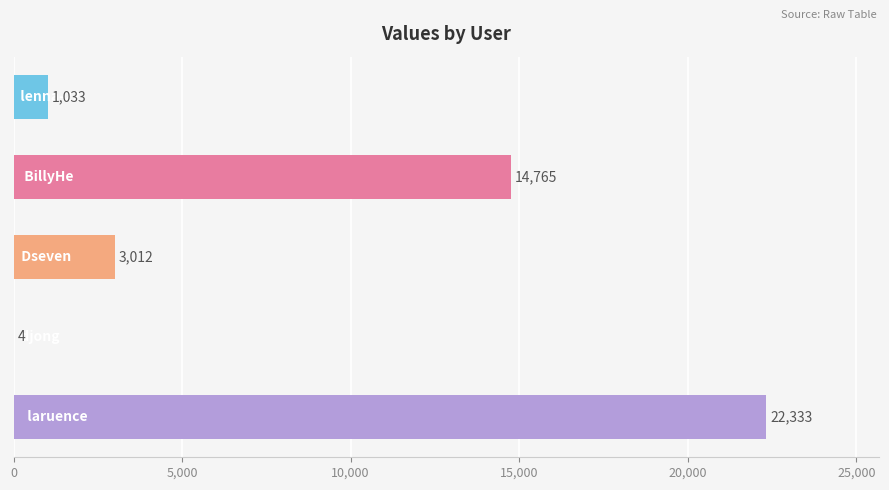

What is the maximum value shown in the chart?

22333